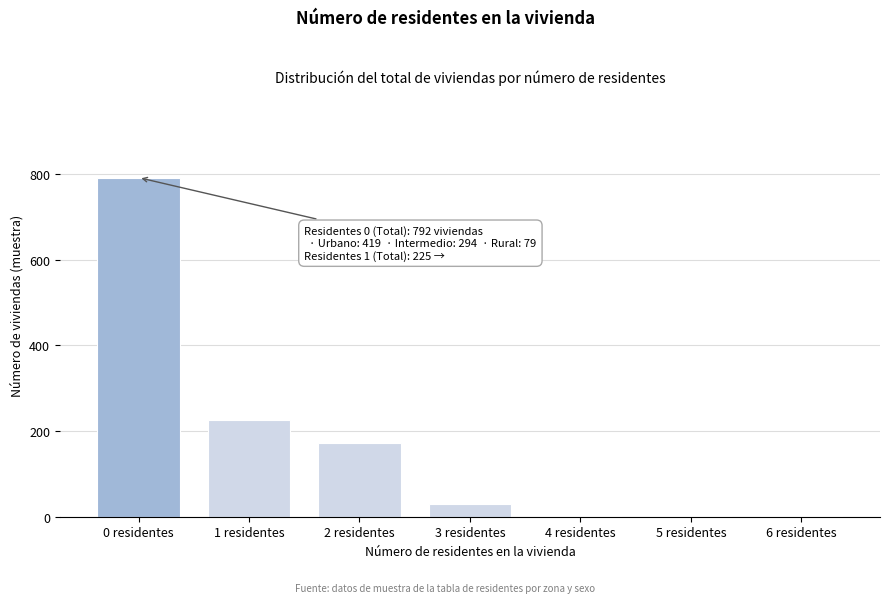

Reading left to right, list all the values displayed in this chart.

0 residentes=792	1 residentes=225	2 residentes=173	3 residentes=29	4 residentes=1	5 residentes=1	6 residentes=1